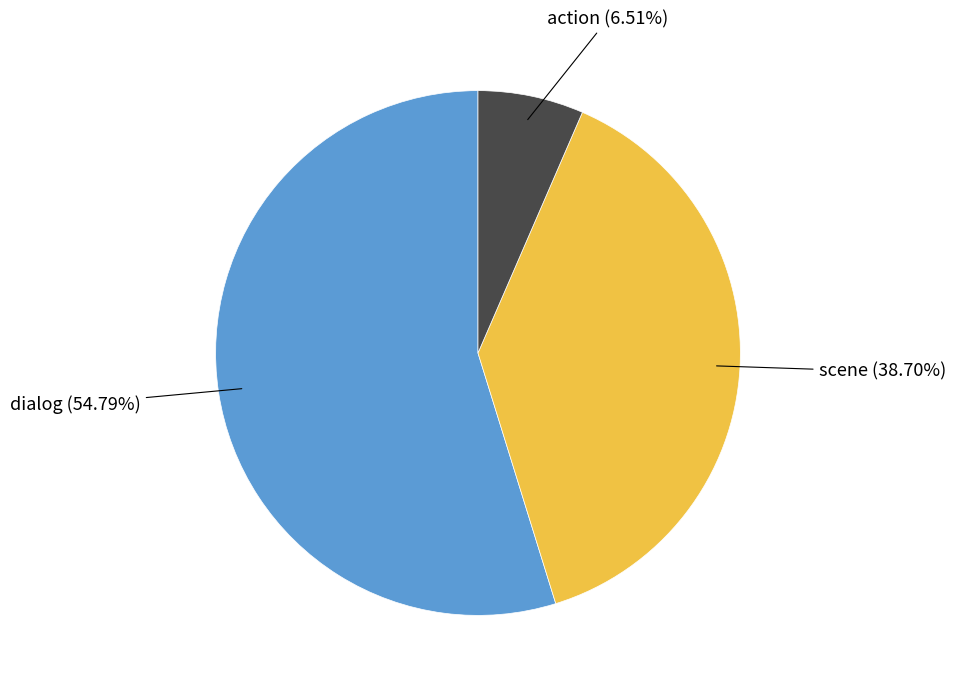

Is there any slice that represents more than half of the pie?

Yes